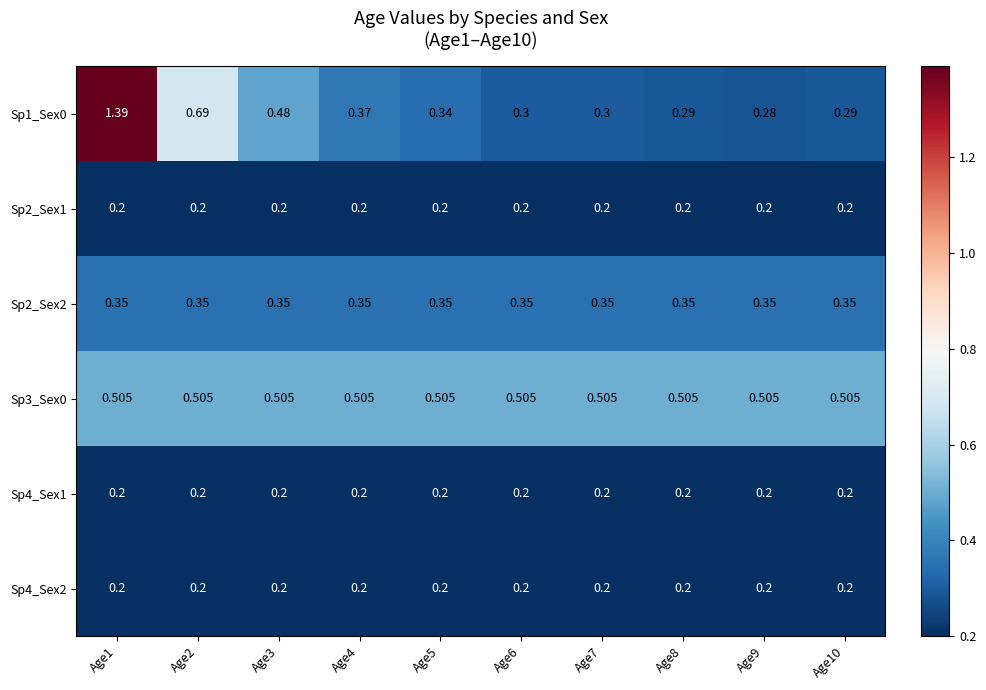

What is the difference between the highest and lowest values at Age8?

0.3